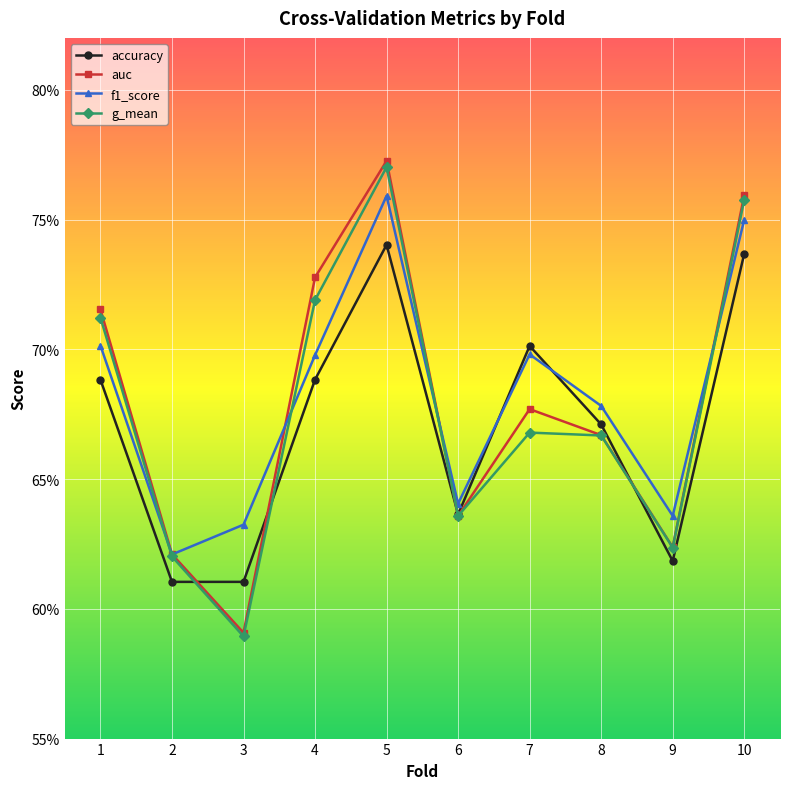

Reading left to right, what are all the values shown in this chart?

accuracy: 0.7	0.6	0.6	0.7	0.7	0.6	0.7	0.7	0.6	0.7
auc: 0.7	0.6	0.6	0.7	0.8	0.6	0.7	0.7	0.6	0.8
f1_score: 0.7	0.6	0.6	0.7	0.8	0.6	0.7	0.7	0.6	0.7
g_mean: 0.7	0.6	0.6	0.7	0.8	0.6	0.7	0.7	0.6	0.8